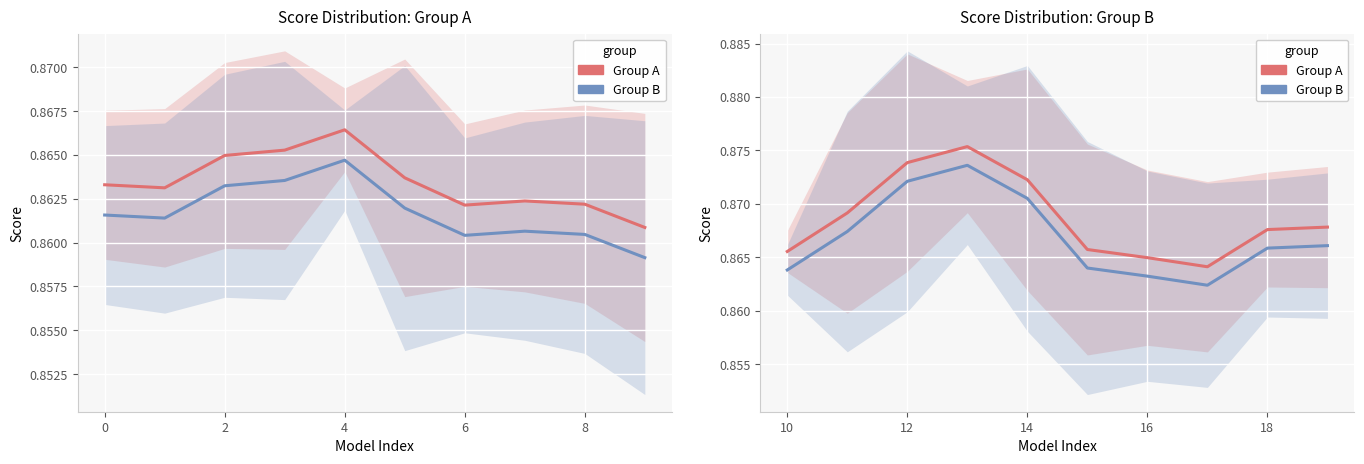

Reading left to right, list all the values displayed in this chart.

Group A: 0.9	0.9	0.9	0.9	0.9	0.9	0.9	0.9	0.9	0.9
Group B: 0.9	0.9	0.9	0.9	0.9	0.9	0.9	0.9	0.9	0.9